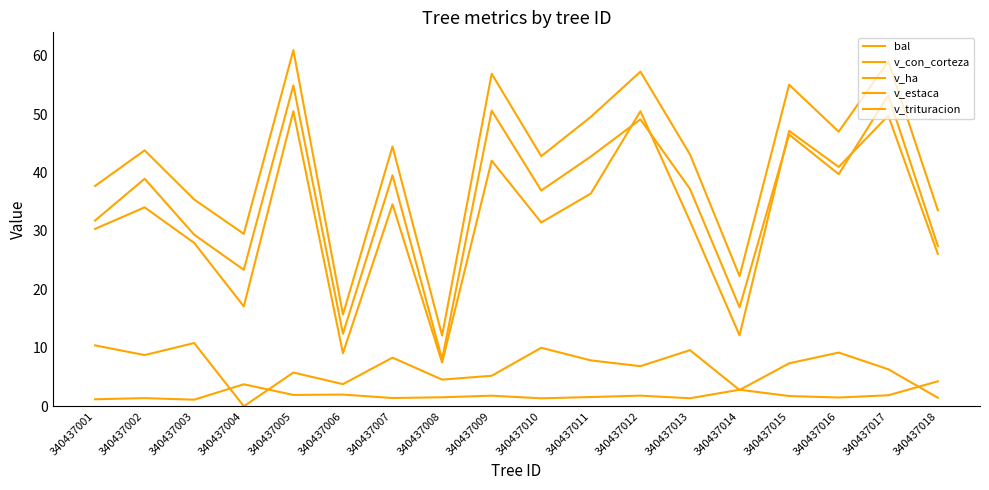

Reading right to left, extract all data points from this chart.

bal: 340437018=1.5	340437017=6.3	340437016=9.2	340437015=7.3	340437014=2.8	340437013=9.6	340437012=6.9	340437011=7.8	340437010=10.0	340437009=5.2	340437008=4.6	340437007=8.3	340437006=3.8	340437005=5.8	340437004=0.0	340437003=10.8	340437002=8.8	340437001=10.4
v_con_corteza: 340437018=33.5	340437017=59.1	340437016=47.0	340437015=55.0	340437014=22.3	340437013=43.1	340437012=57.3	340437011=49.5	340437010=42.8	340437009=56.9	340437008=12.1	340437007=44.5	340437006=15.7	340437005=60.9	340437004=29.5	340437003=35.4	340437002=43.8	340437001=37.7
v_ha: 340437018=4.3	340437017=1.9	340437016=1.5	340437015=1.8	340437014=2.8	340437013=1.4	340437012=1.8	340437011=1.6	340437010=1.4	340437009=1.8	340437008=1.5	340437007=1.4	340437006=2.0	340437005=1.9	340437004=3.8	340437003=1.1	340437002=1.4	340437001=1.2
v_estaca: 340437018=26.1	340437017=49.7	340437016=41.0	340437015=47.1	340437014=12.1	340437013=31.7	340437012=50.5	340437011=36.4	340437010=31.4	340437009=42.0	340437008=7.5	340437007=34.6	340437006=9.1	340437005=50.5	340437004=17.1	340437003=27.9	340437002=34.0	340437001=30.4
v_trituracion: 340437018=27.4	340437017=53.2	340437016=39.7	340437015=46.5	340437014=16.9	340437013=37.2	340437012=49.1	340437011=42.7	340437010=36.9	340437009=50.6	340437008=8.0	340437007=39.5	340437006=12.4	340437005=54.9	340437004=23.4	340437003=29.4	340437002=38.9	340437001=31.8